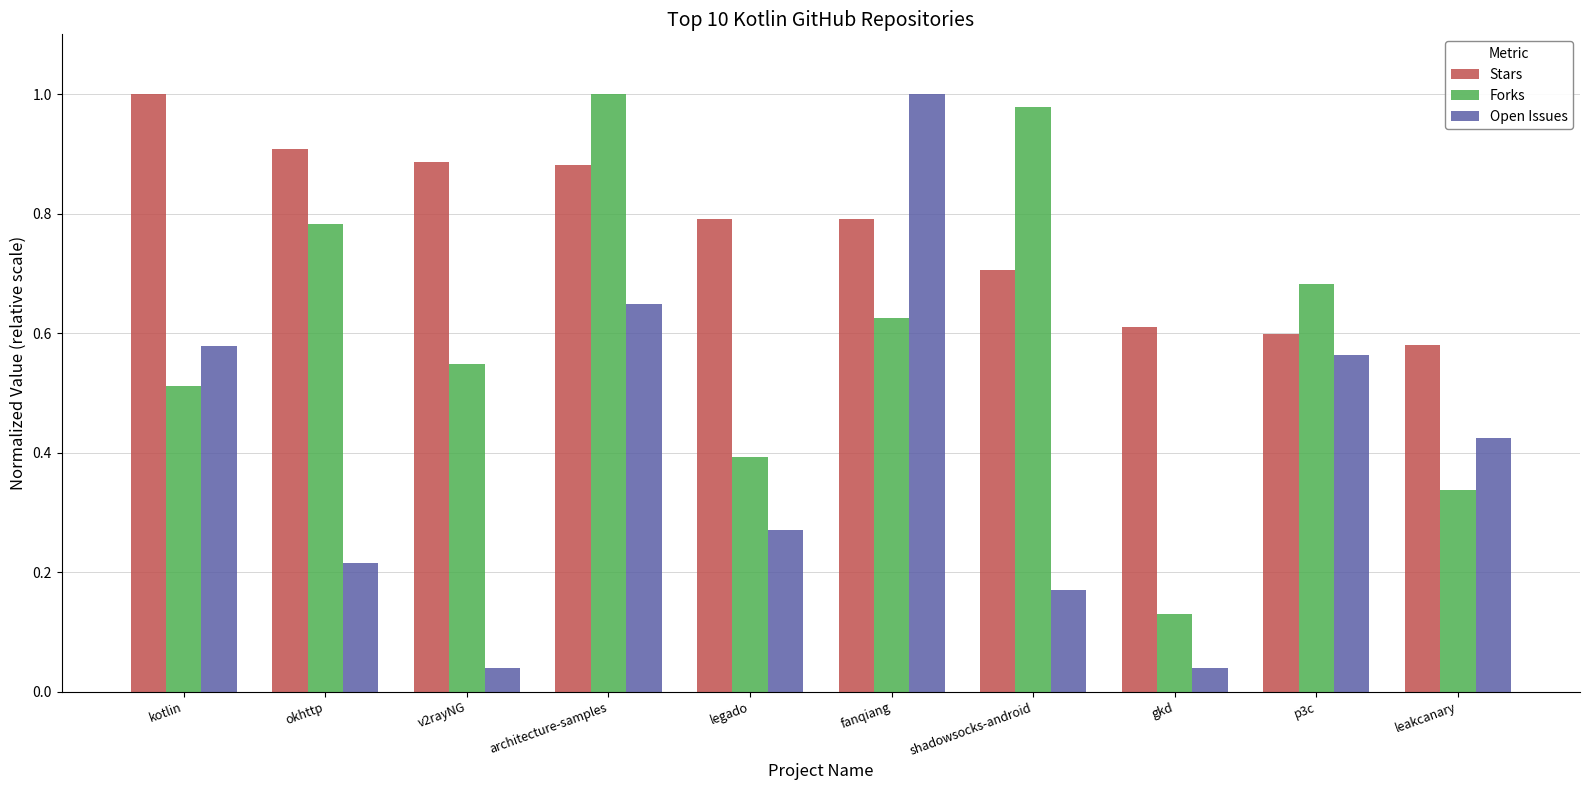

Which series has the largest range (max minus min)?

Open Issues